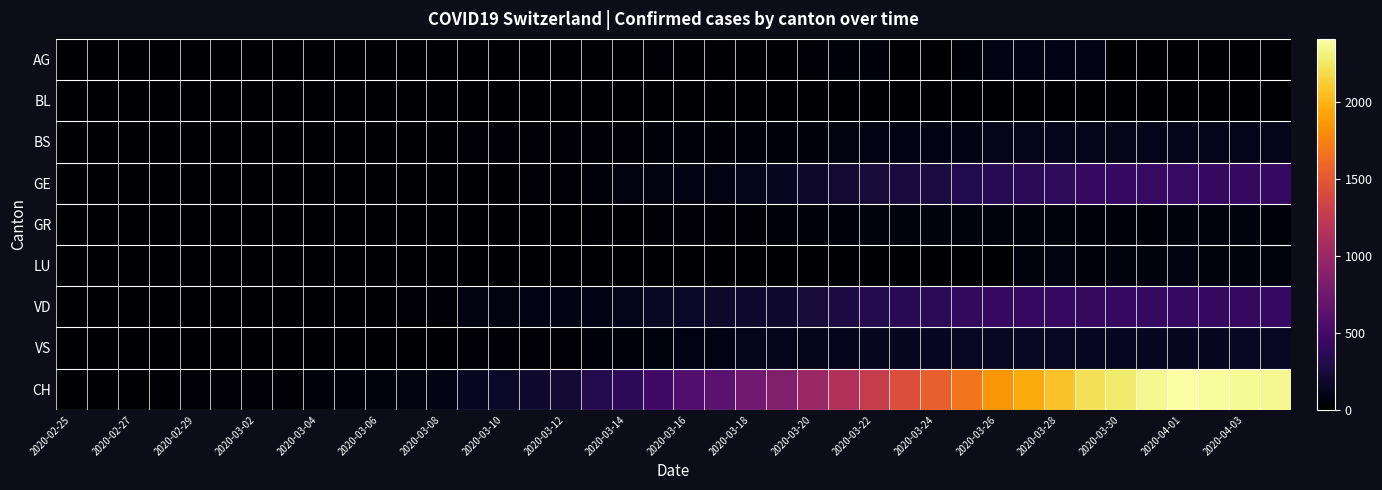

Reading left to right, list all the values displayed in this chart.

AG: 0	0	0	0	0	0	0	0	0	0	0	1	0	0	2	2	2	6	17	25	0	0	13	15	33	38	50	0	0	50	85	94	96	100	0	0	0	0	0	0
BL: 0	0	0	0	1	1	1	1	1	1	4	4	4	4	4	4	4	4	4	4	3	3	3	3	3	2	3	4	4	4	4	3	3	3	3	3	4	4	4	4
BS: 0	0	3	3	4	4	7	9	11	12	12	12	13	19	28	28	33	36	37	40	42	47	52	55	55	74	76	79	87	90	105	108	119	115	112	108	108	105	108	108
GE: 0	1	1	2	3	3	3	4	4	5	7	7	9	13	18	23	33	46	66	75	78	92	109	145	179	214	238	258	272	313	339	365	382	405	406	424	424	421	406	405
GR: 0	0	0	0	0	0	0	0	0	0	0	0	0	0	0	0	0	13	18	24	24	27	29	43	45	52	58	63	63	58	58	59	60	51	52	52	58	59	60	51
LU: 0	0	0	0	0	0	0	0	0	0	0	0	0	0	0	0	0	0	0	0	0	0	0	0	0	0	0	0	0	0	0	57	66	49	61	59	66	61	59	57
VD: 0	0	0	4	4	4	6	8	11	14	15	22	29	68	72	81	86	95	113	151	165	180	194	204	236	281	322	350	363	396	407	409	410	419	419	405	406	407	409	410
VS: 0	0	0	6	6	7	10	12	13	11	12	16	17	20	21	28	34	42	47	59	83	92	104	119	119	129	138	138	143	153	154	153	154	147	147	150	147	150	153	154
CH: 0	1	5	16	19	20	29	36	46	50	58	73	92	149	164	196	223	329	368	477	577	636	759	856	999	1148	1273	1421	1548	1669	1851	1949	2061	2214	2276	2360	2409	2385	2370	2360